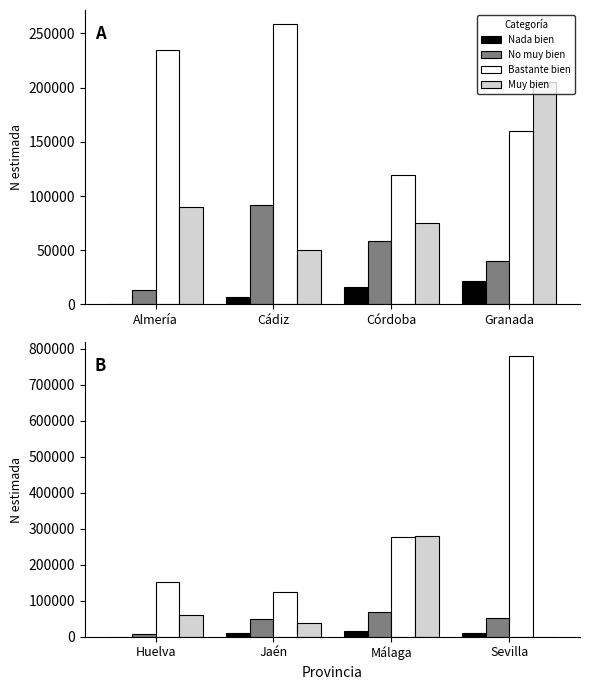

What is the average value of the No muy bien series?

44166